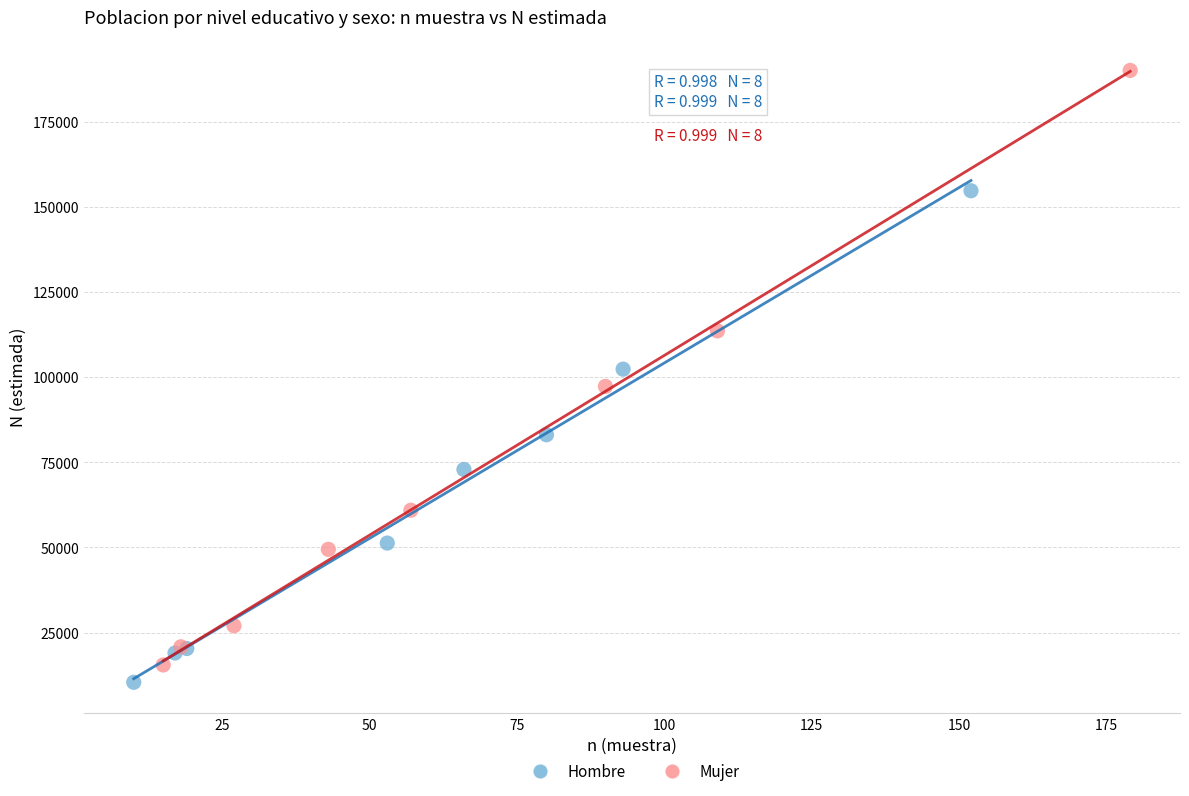

Which series reaches the minimum Y coordinate?

Hombre